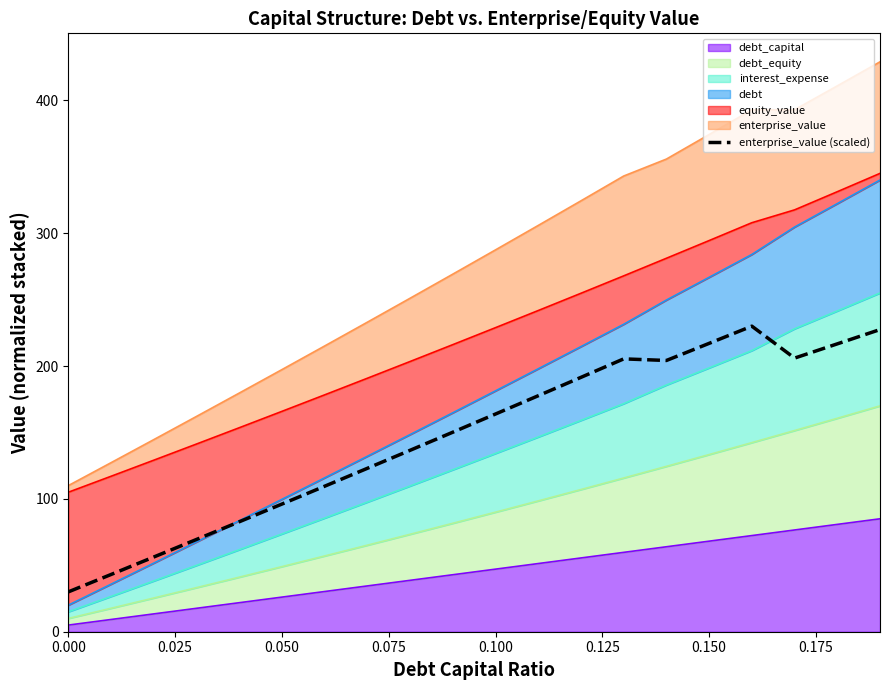

Does the chart display data point markers on the line(s)?

No